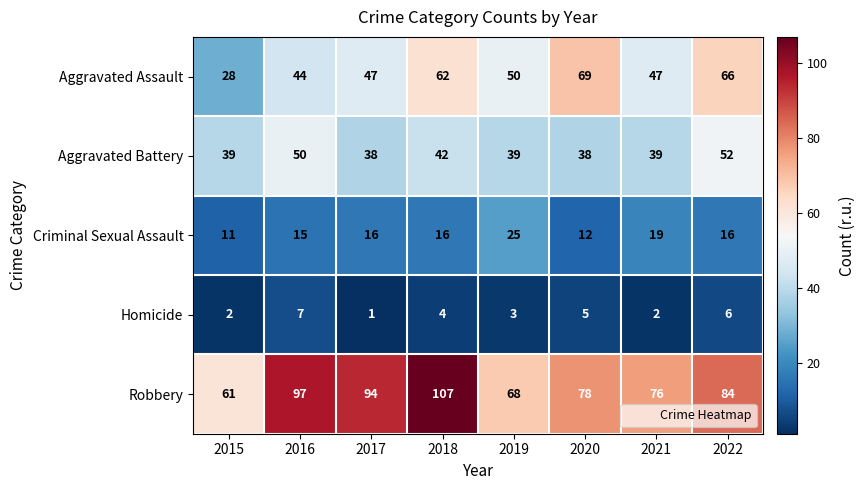

At how many categories does at least one series exceed 35?

8